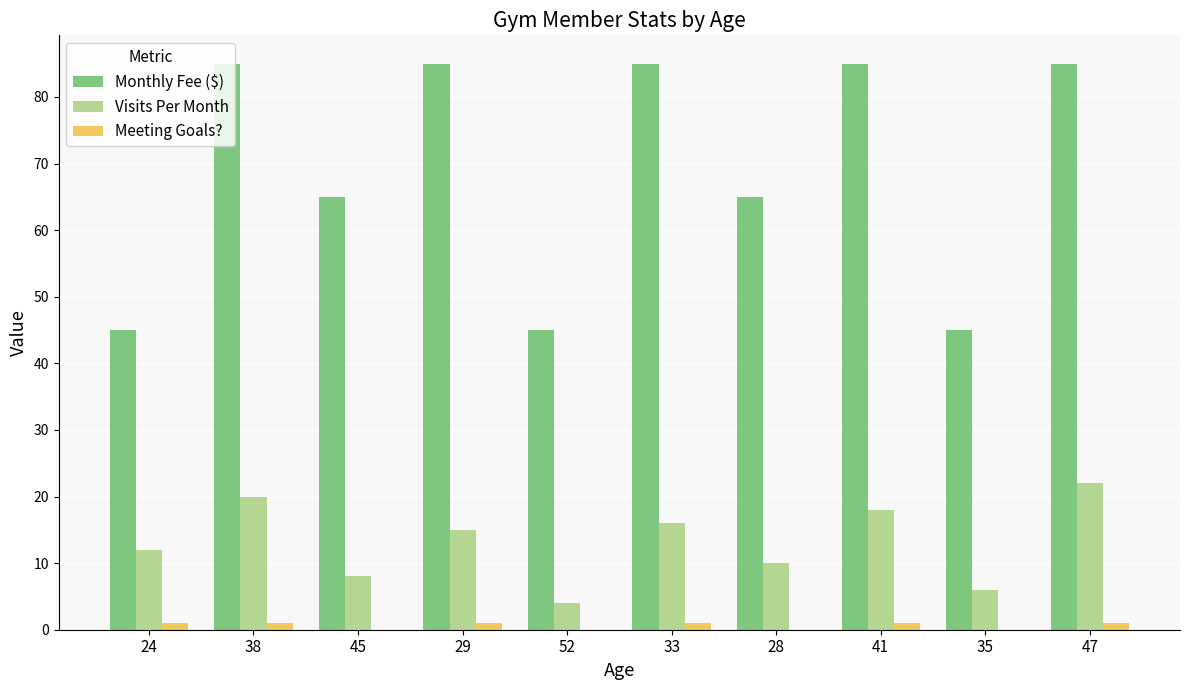

What is the highest value of the Meeting Goals? series?

1